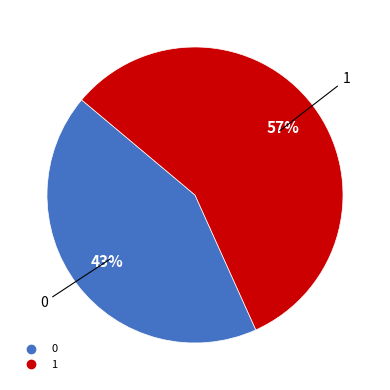

Is the sum of 1 and 0 greater than half?

Yes